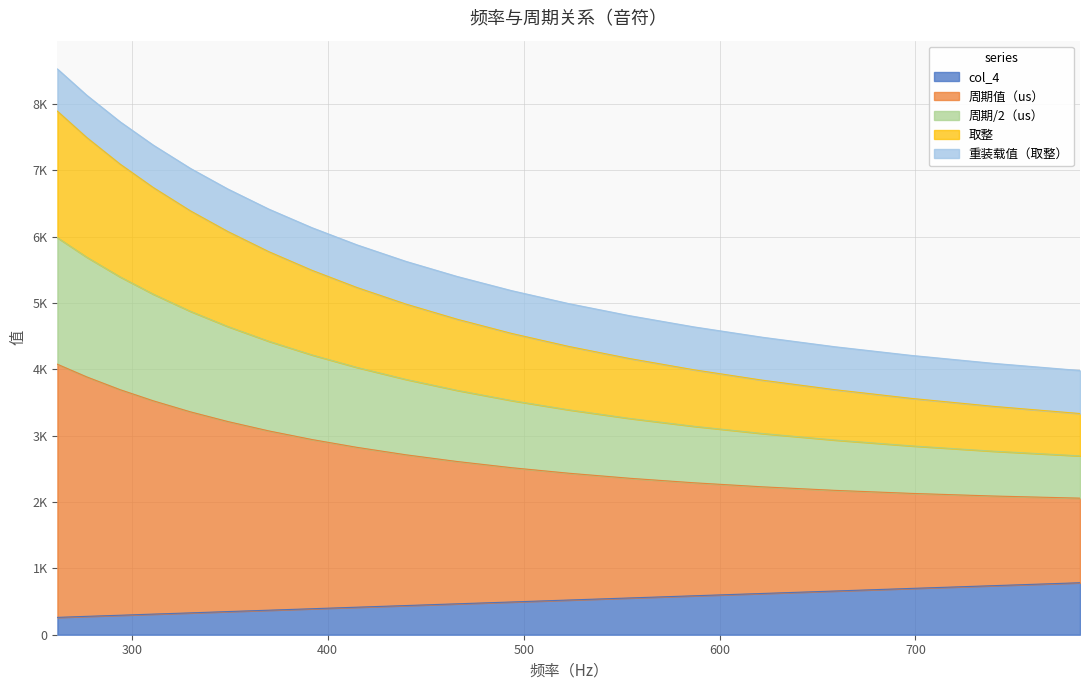

Which series changed the most between 440 and 554?

周期值（us）